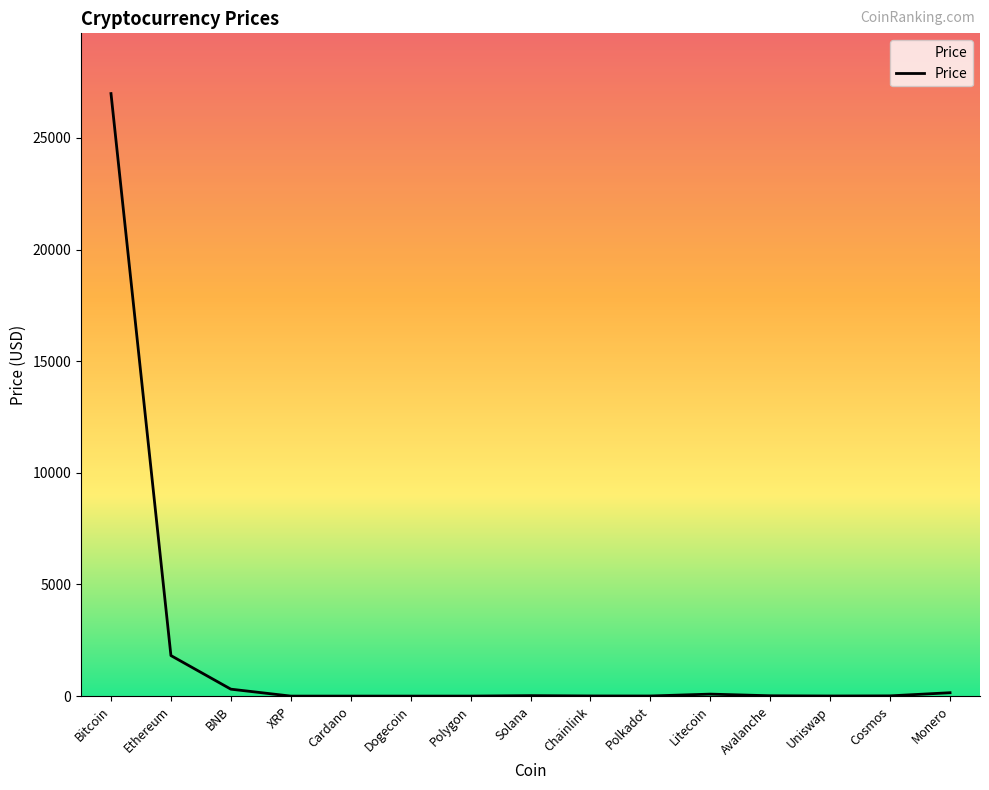

Where is the data nearest to the value 13493?

Ethereum